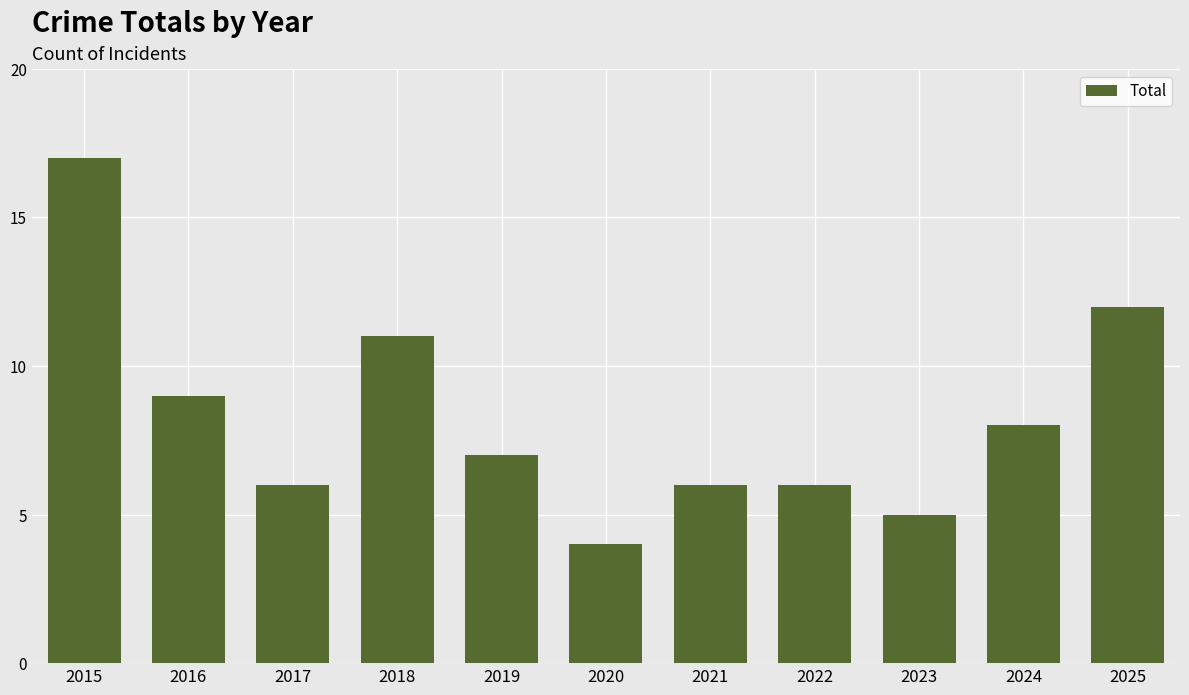

What is the maximum value shown in the chart?

17